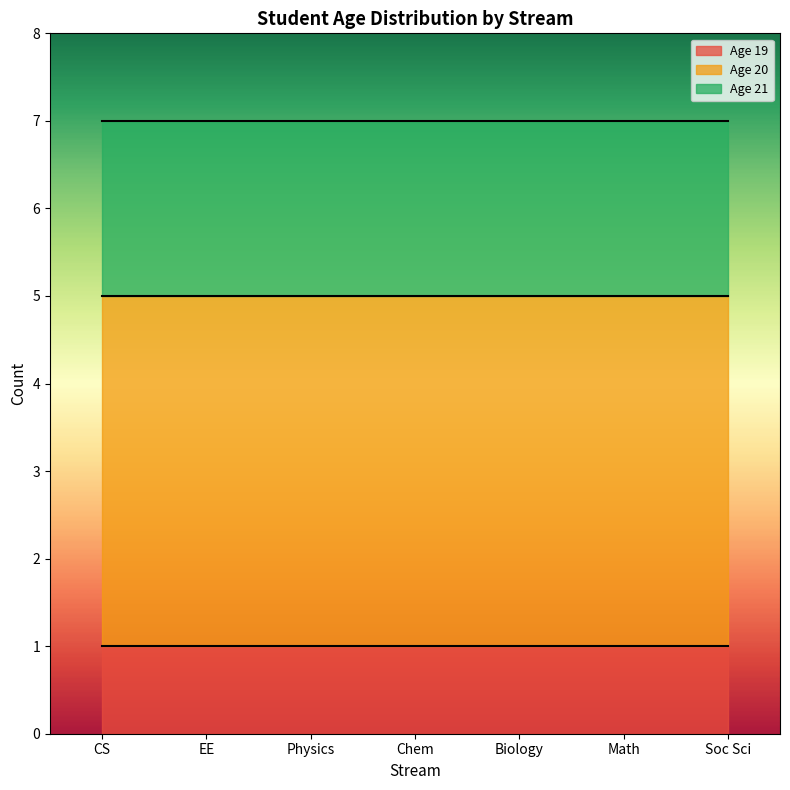

What is the total value across all series at EE?

7